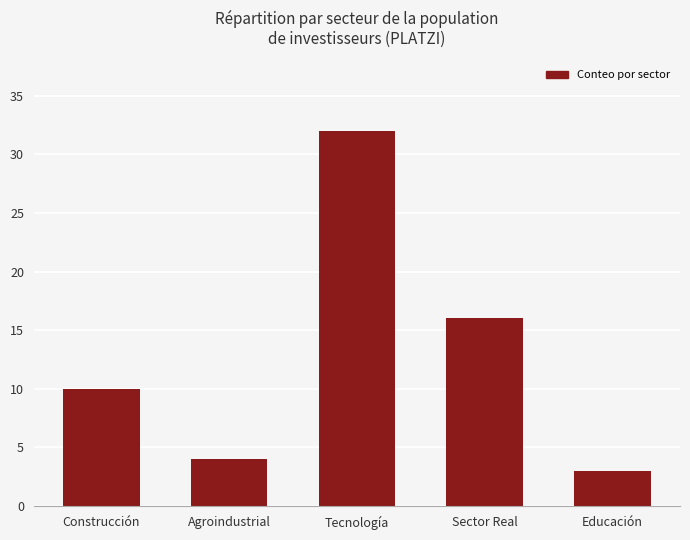

Reading left to right, list all the values displayed in this chart.

10	4	32	16	3